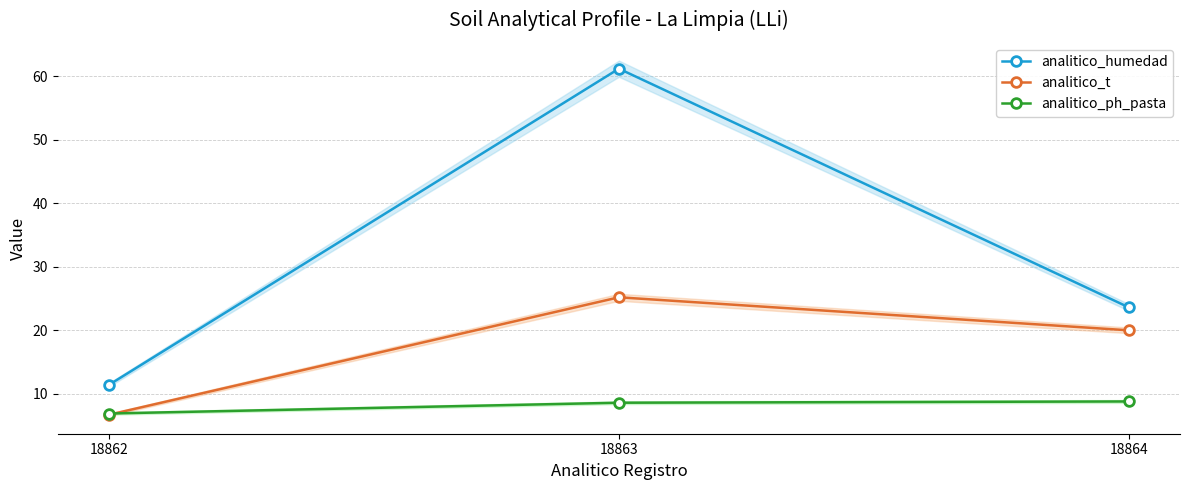

Reading right to left, list all the values displayed in this chart.

analitico_humedad: 18864=23.6	18863=61.2	18862=11.4
analitico_t: 18864=20.0	18863=25.2	18862=6.7
analitico_ph_pasta: 18864=8.8	18863=8.6	18862=6.9